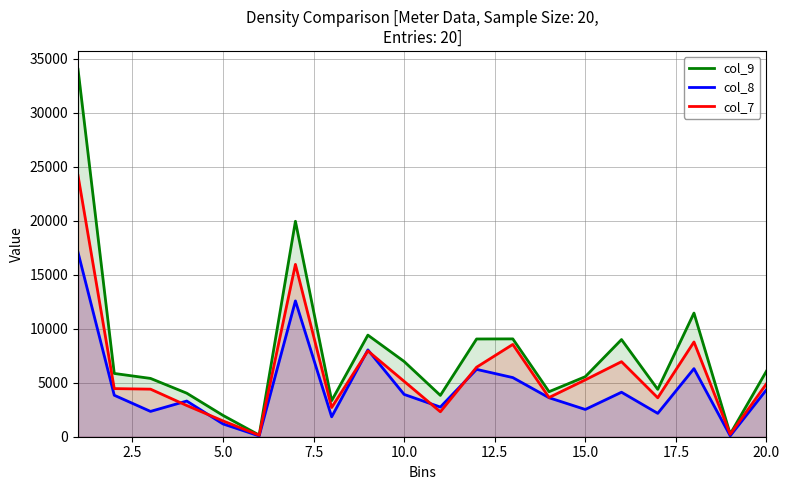

What is the difference between the highest and lowest values at 20.0?

1724.9